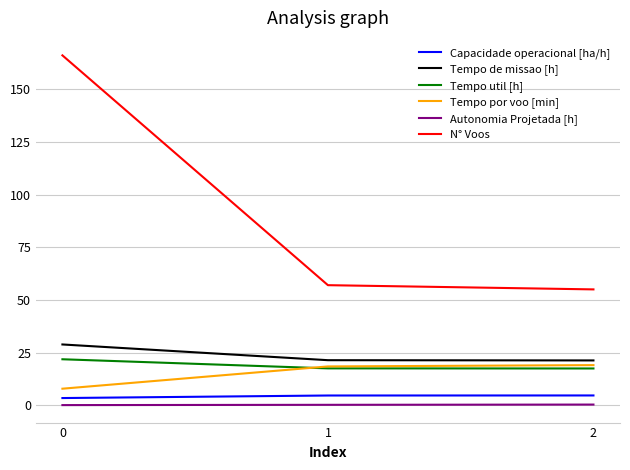

At how many categories does at least one series exceed 18?

3